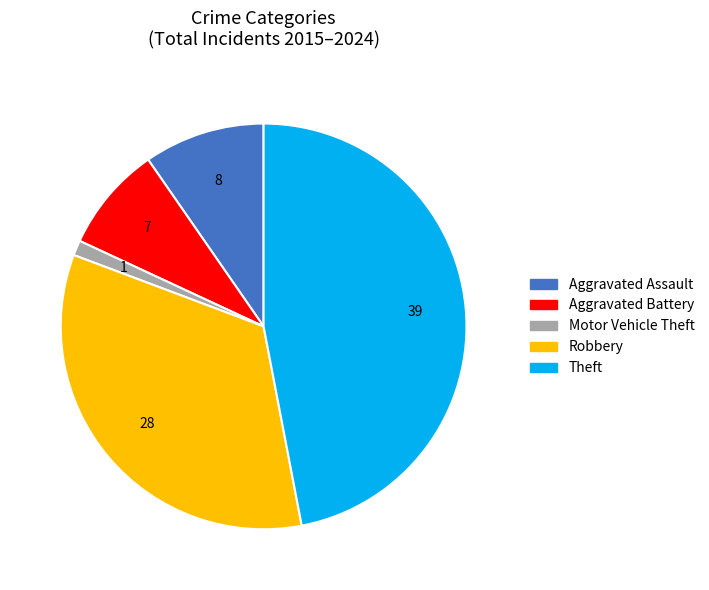

Rank the categories by value from lowest to highest.

Motor Vehicle Theft, Aggravated Battery, Aggravated Assault, Robbery, Theft